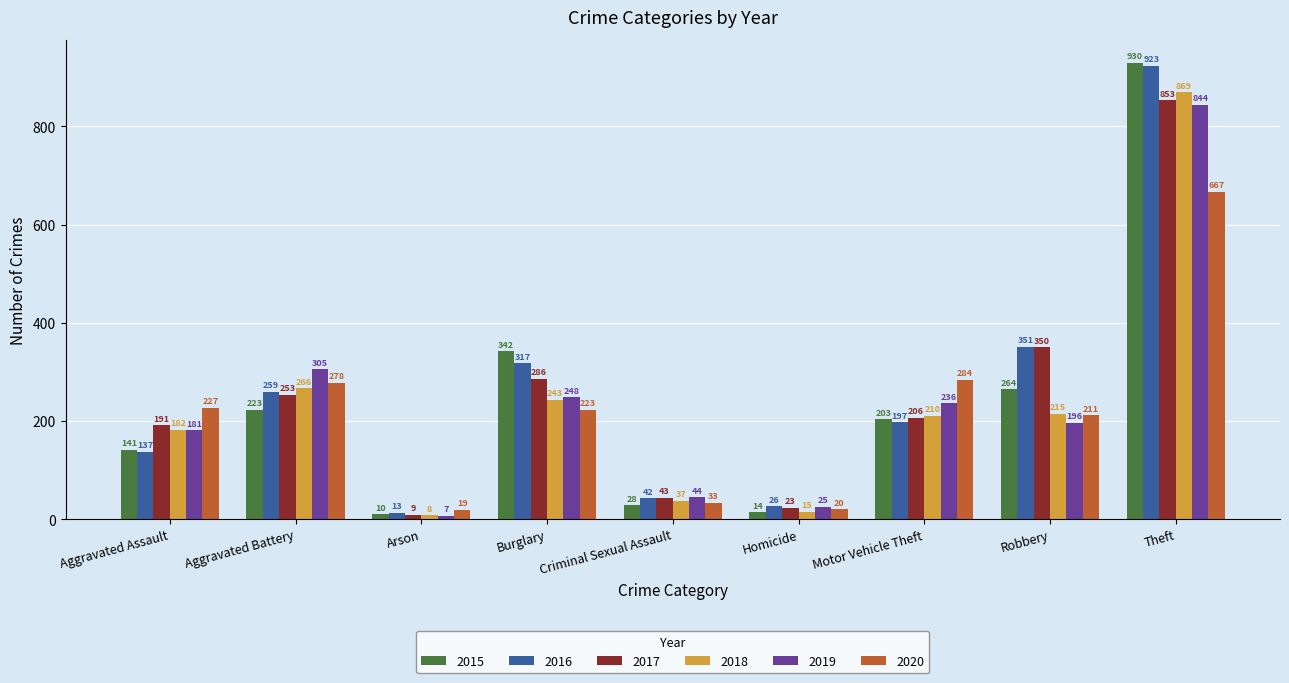

How many bars are there in total?

54